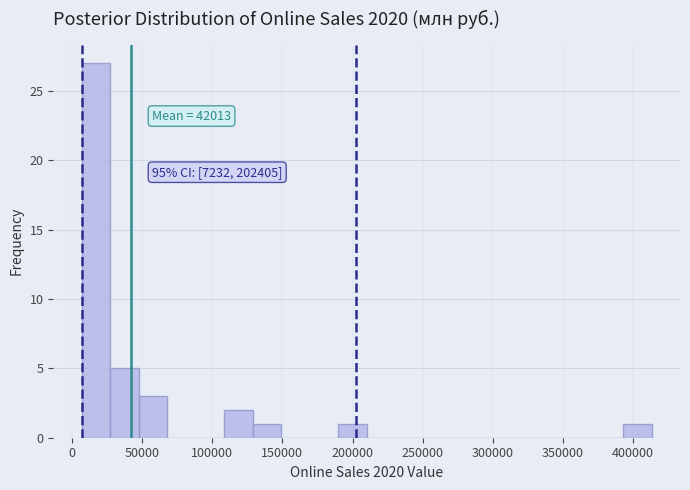

Which range on the x-axis has the tallest bar?

5000 to 25000